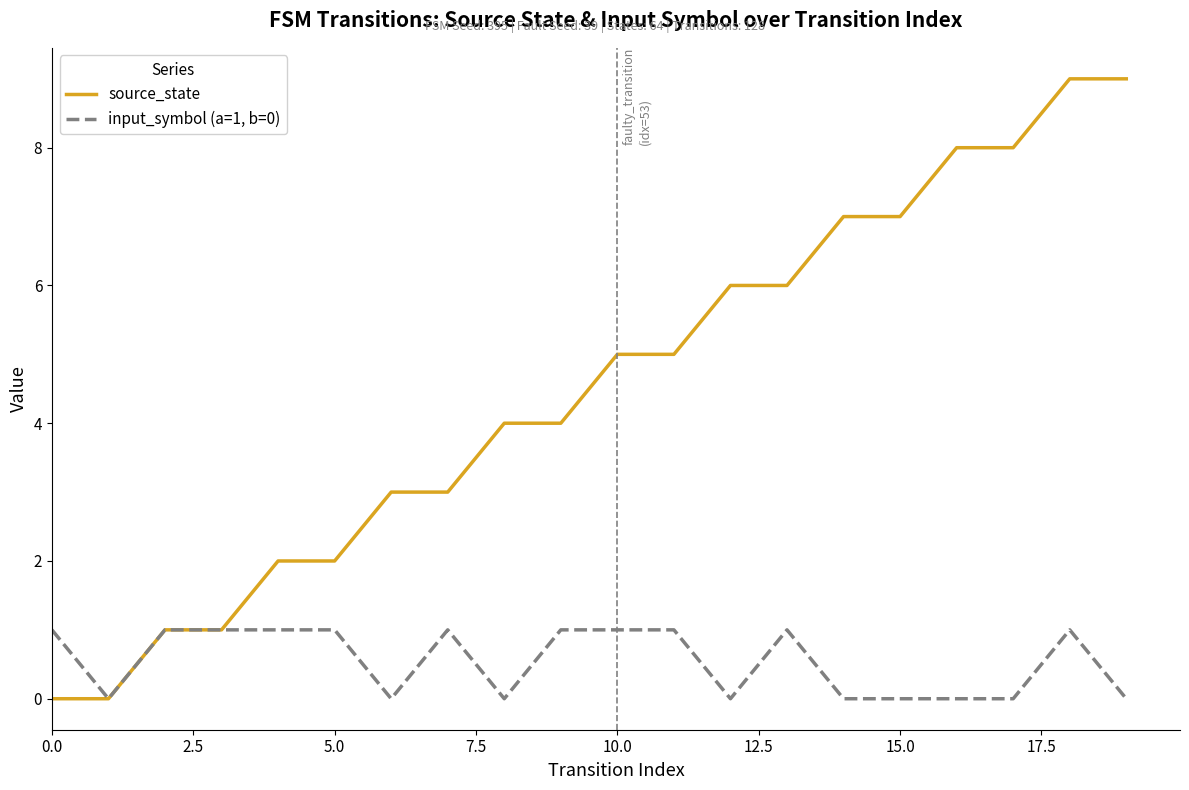

Which series has the widest spread of values?

source_state